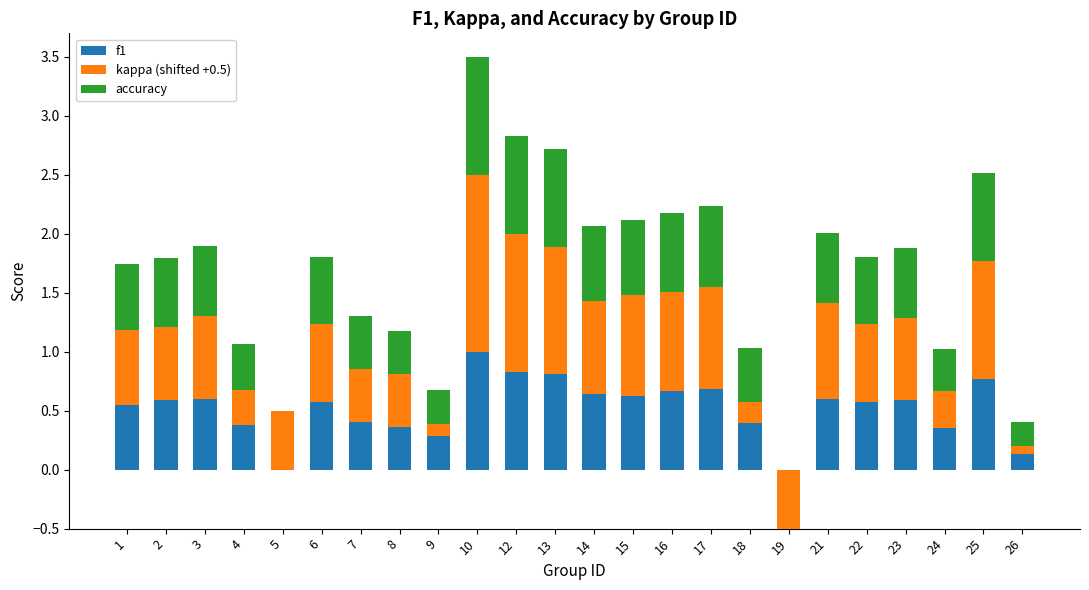

What is the difference between the highest and lowest values at 6?

0.1